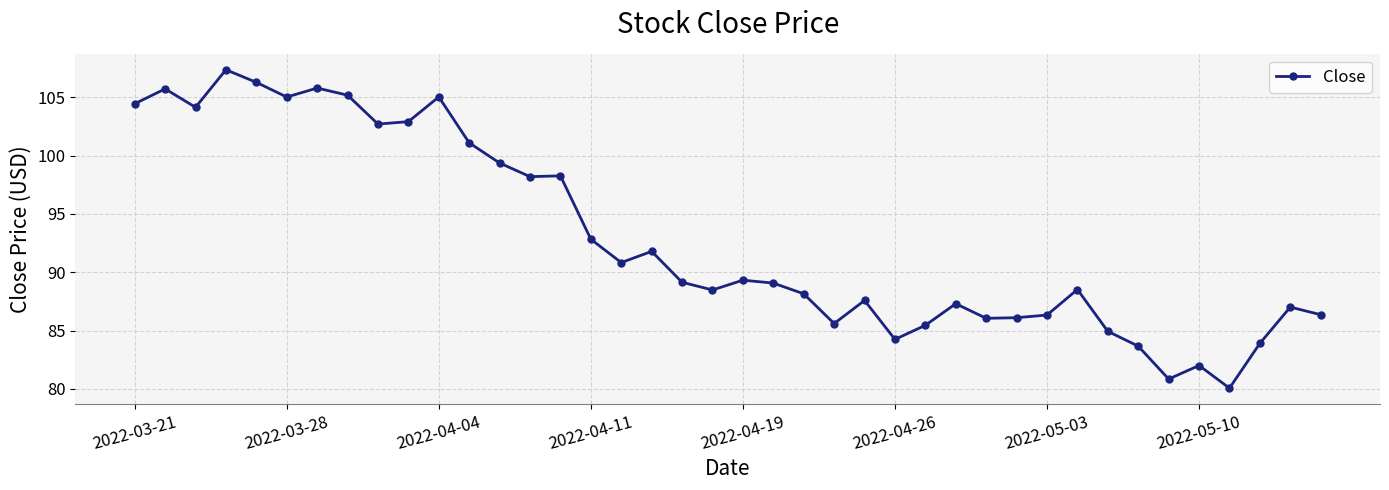

How many data points does each series have?

40